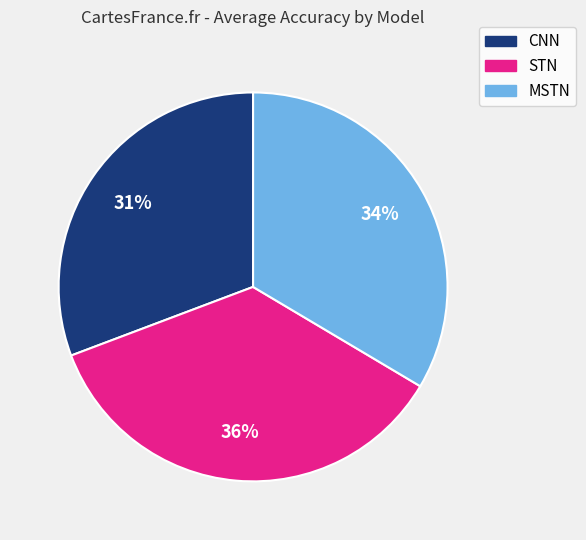

Count the number of slices in the pie.

3